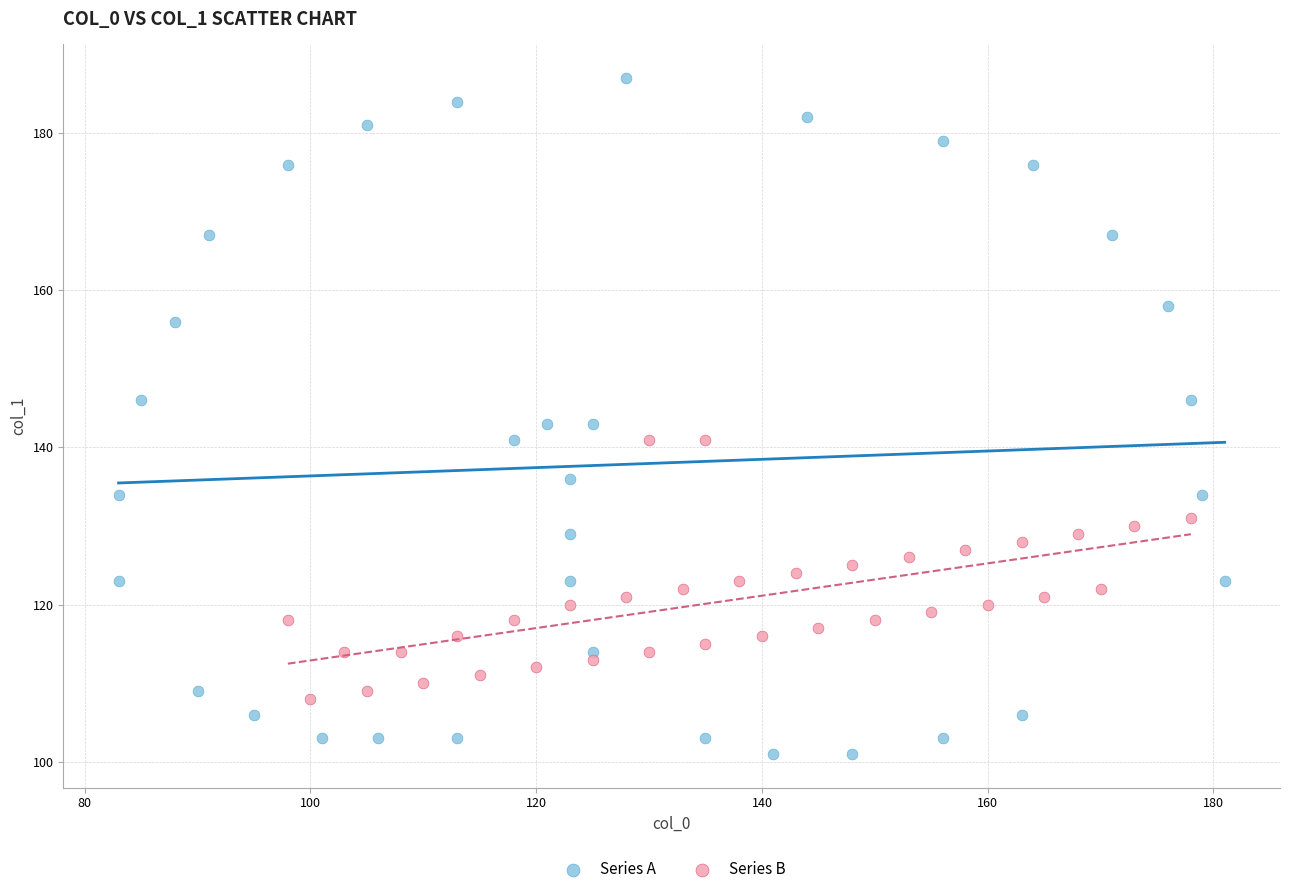

Which series has the widest spread of Y values?

Series A